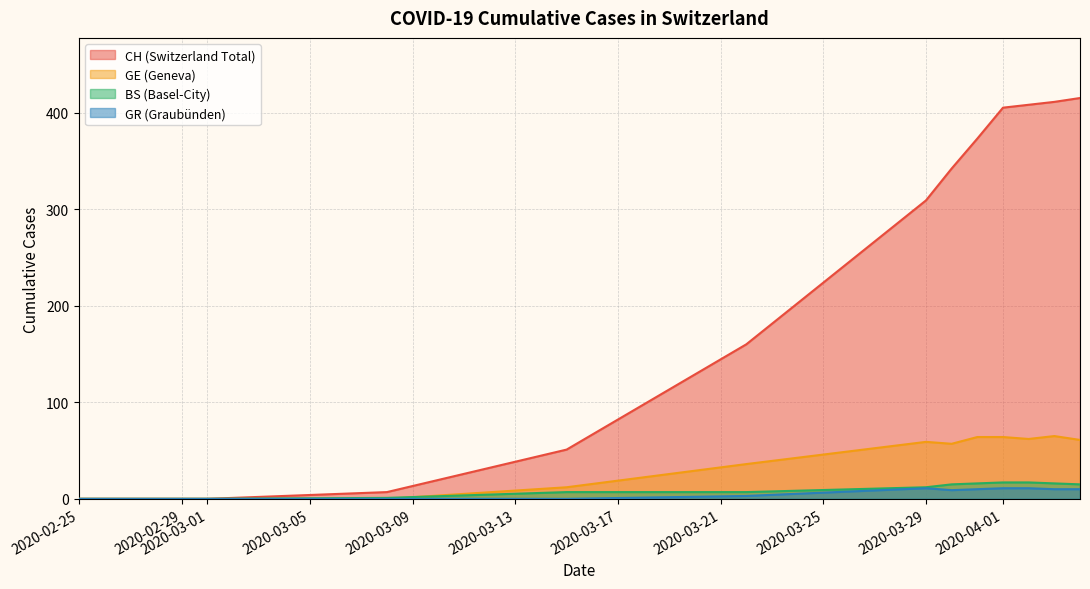

What is the total value across all series at 2020-03-29?

391